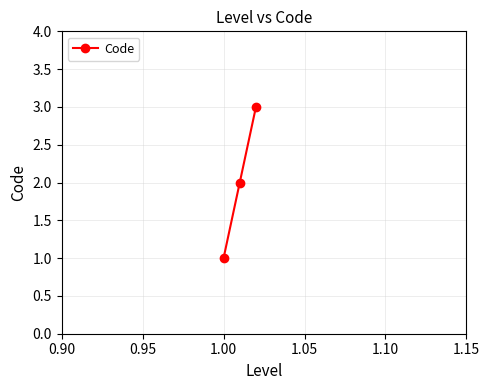

What is the sum of all values?

6